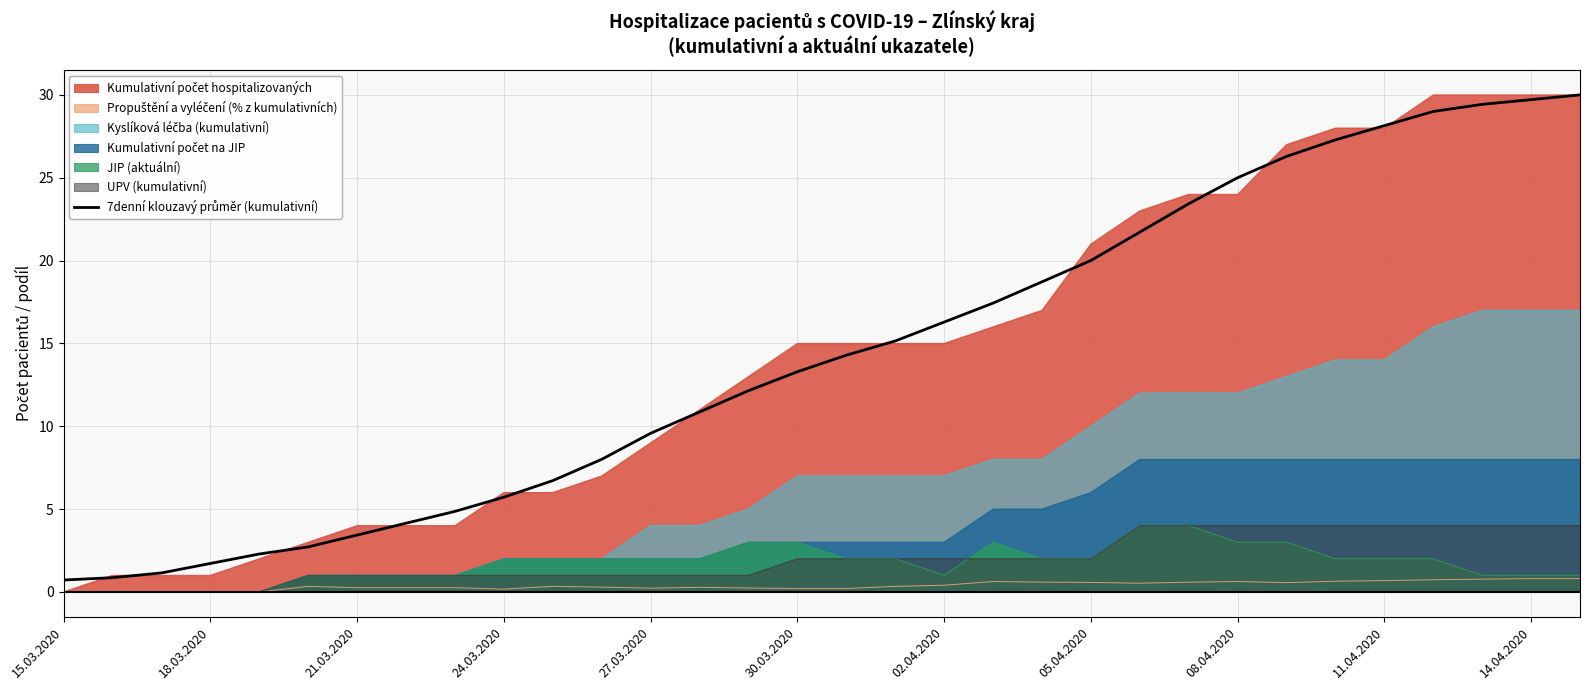

What is the greatest value displayed?

30.0